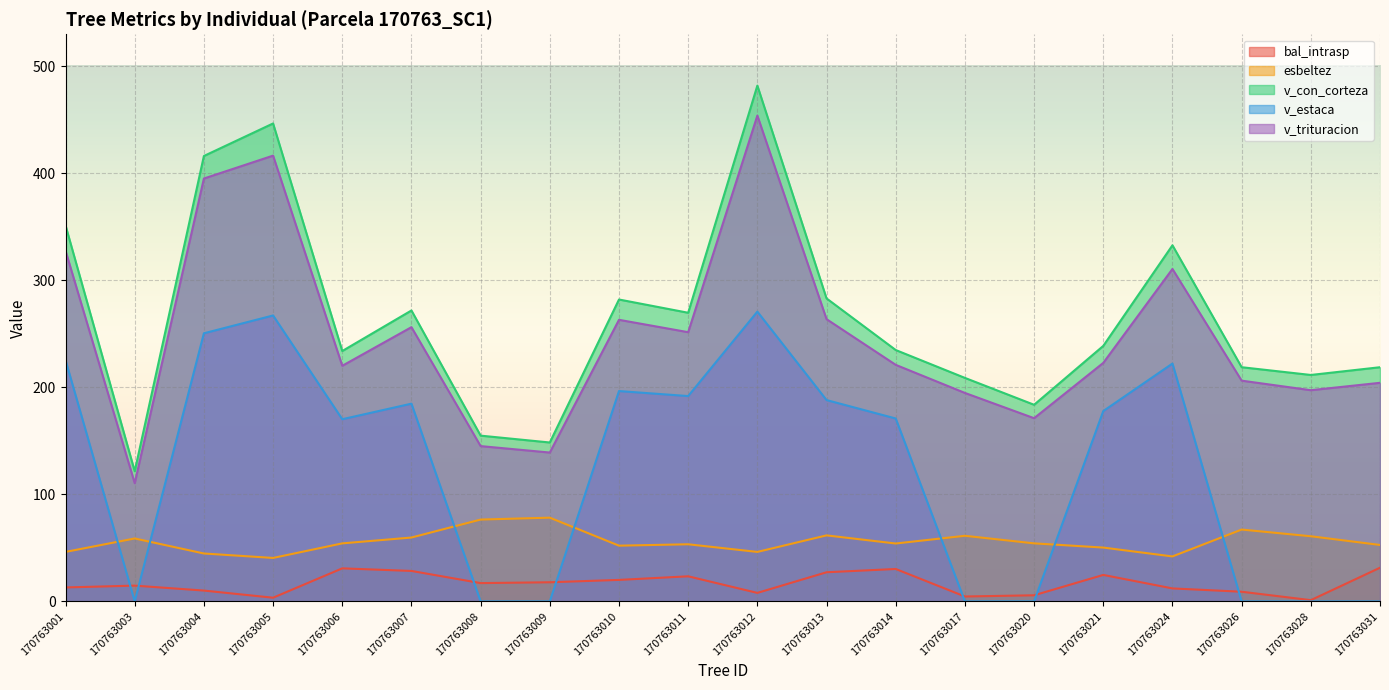

What is the difference between the maximum and minimum values in the v_trituracion series?

343.6